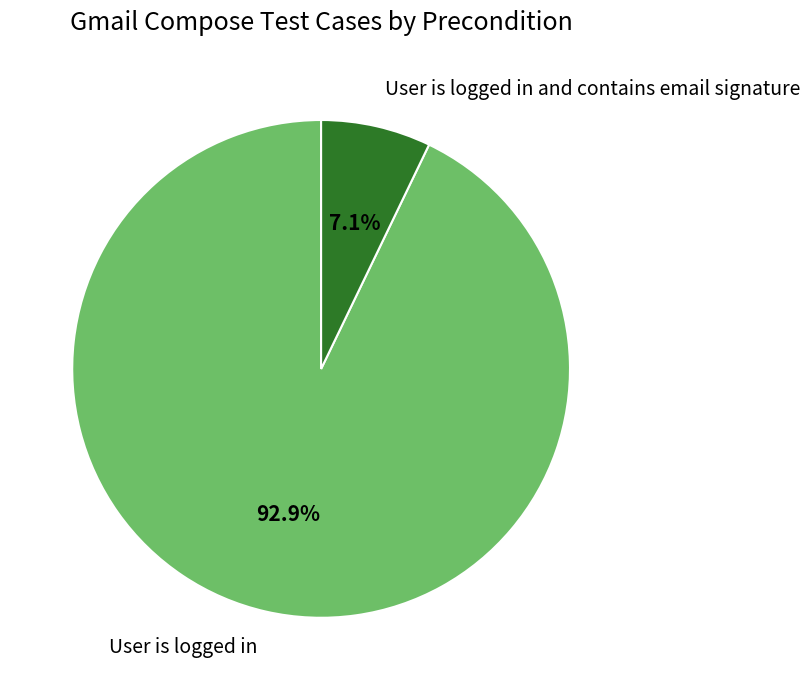

Is User is logged in and contains email signature the majority of the pie?

No